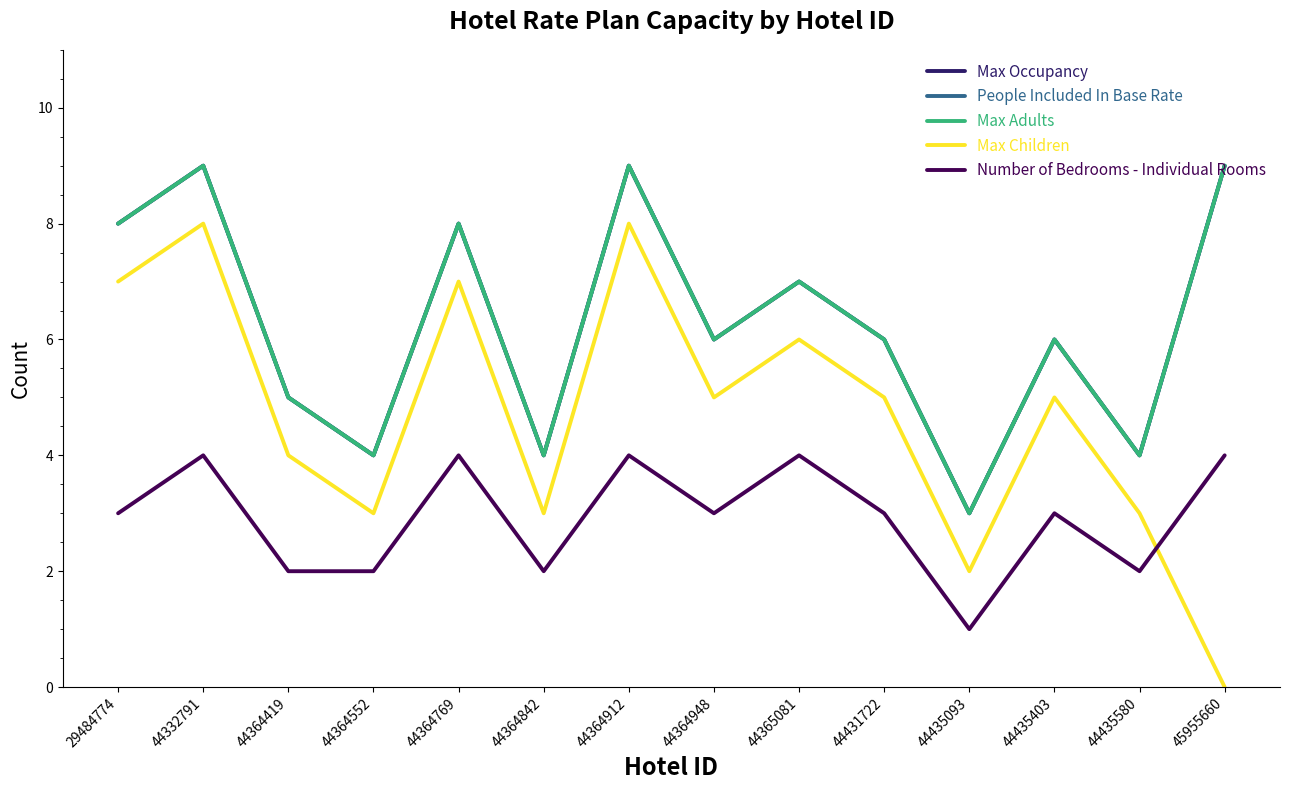

How many Max Occupancy values are between 4 and 8?

10